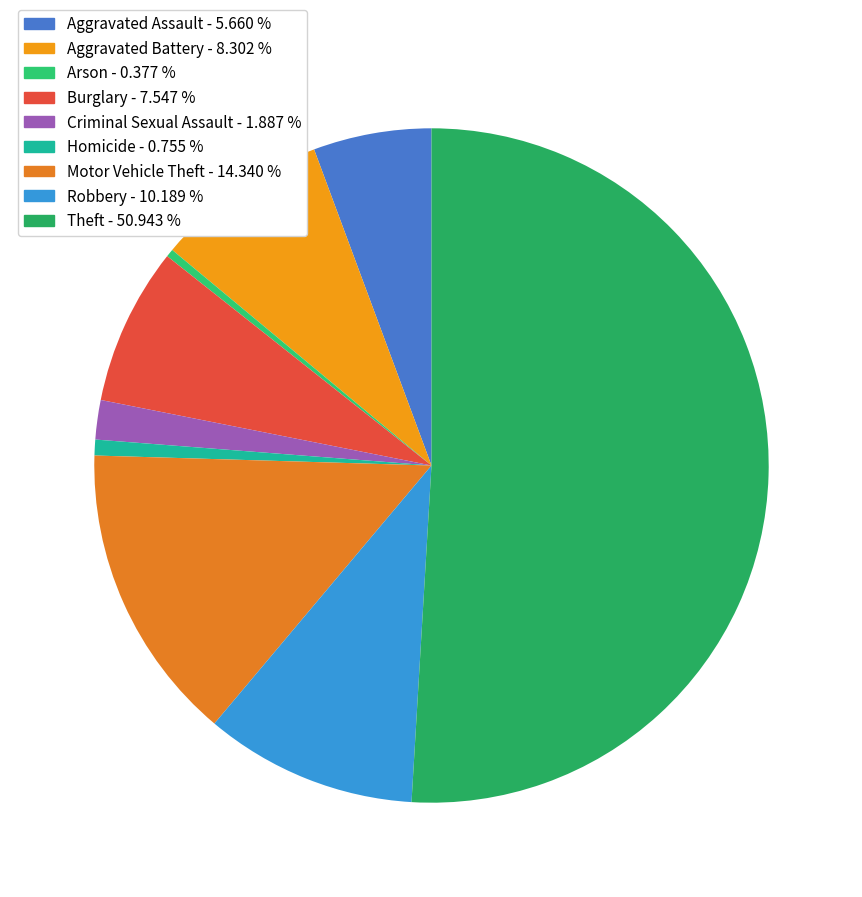

What is the majority slice?

Theft